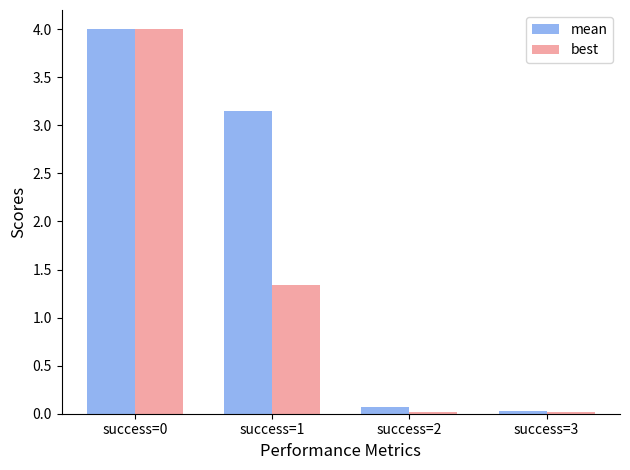

At which label is best closest to 2?

success=1